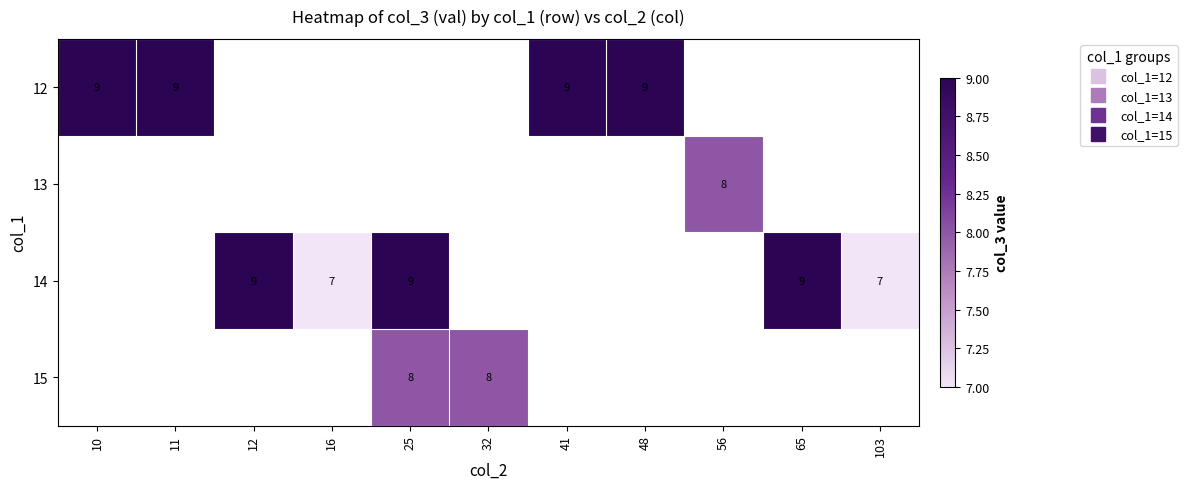

Which category has the lowest value in the 13 series?

10